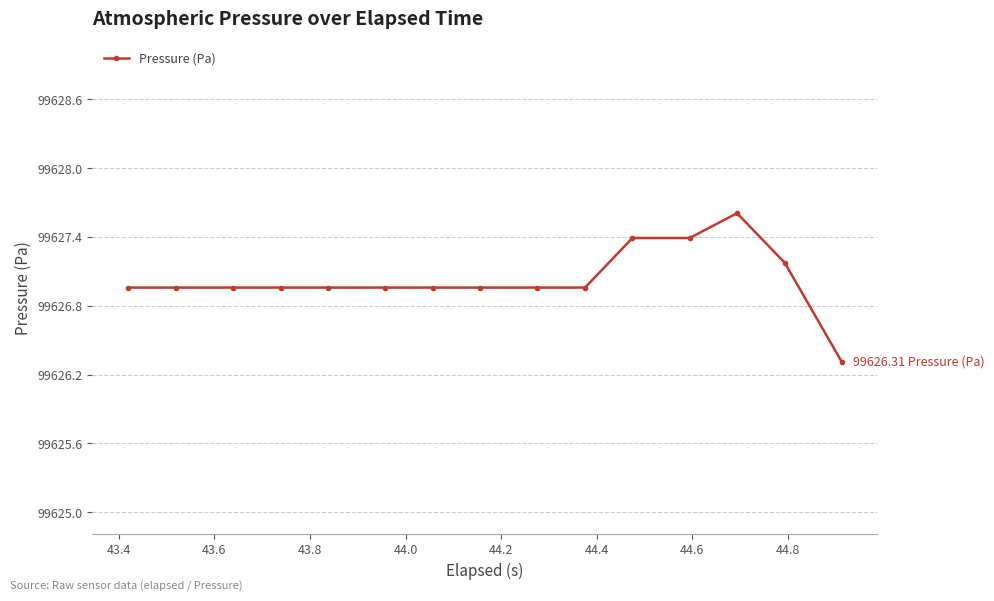

Reading left to right, list all the values displayed in this chart.

99627.0	99627.0	99627.0	99627.0	99627.0	99627.0	99627.0	99627.0	99627.0	99627.0	99627.4	99627.4	99627.6	99627.2	99626.3